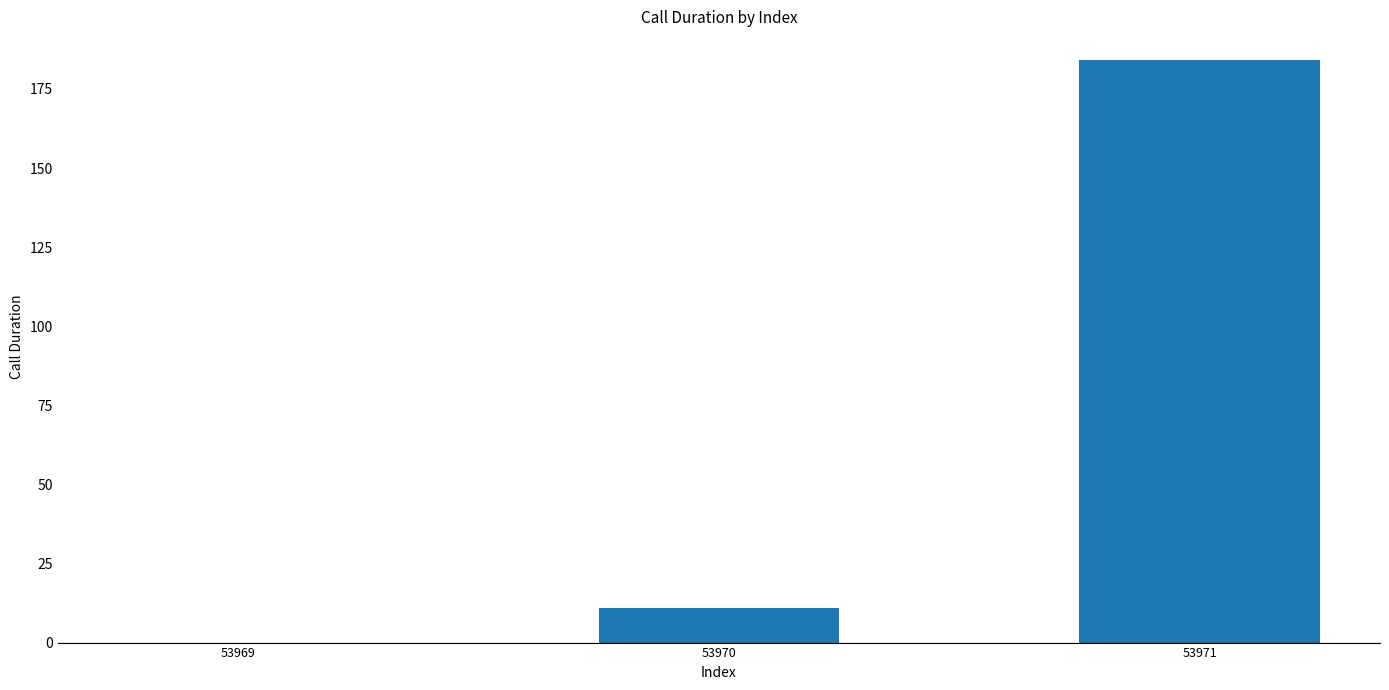

Between 53969 and 53970, which is larger?

53970